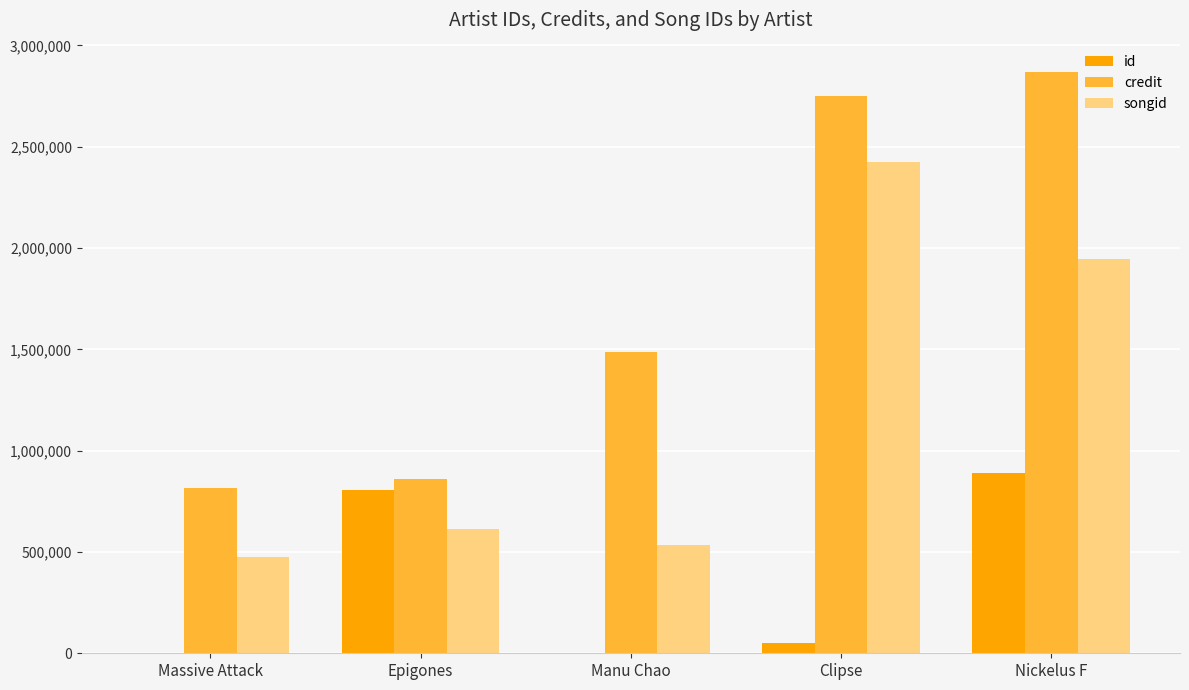

Which label corresponds to the largest value in the chart?

Nickelus F